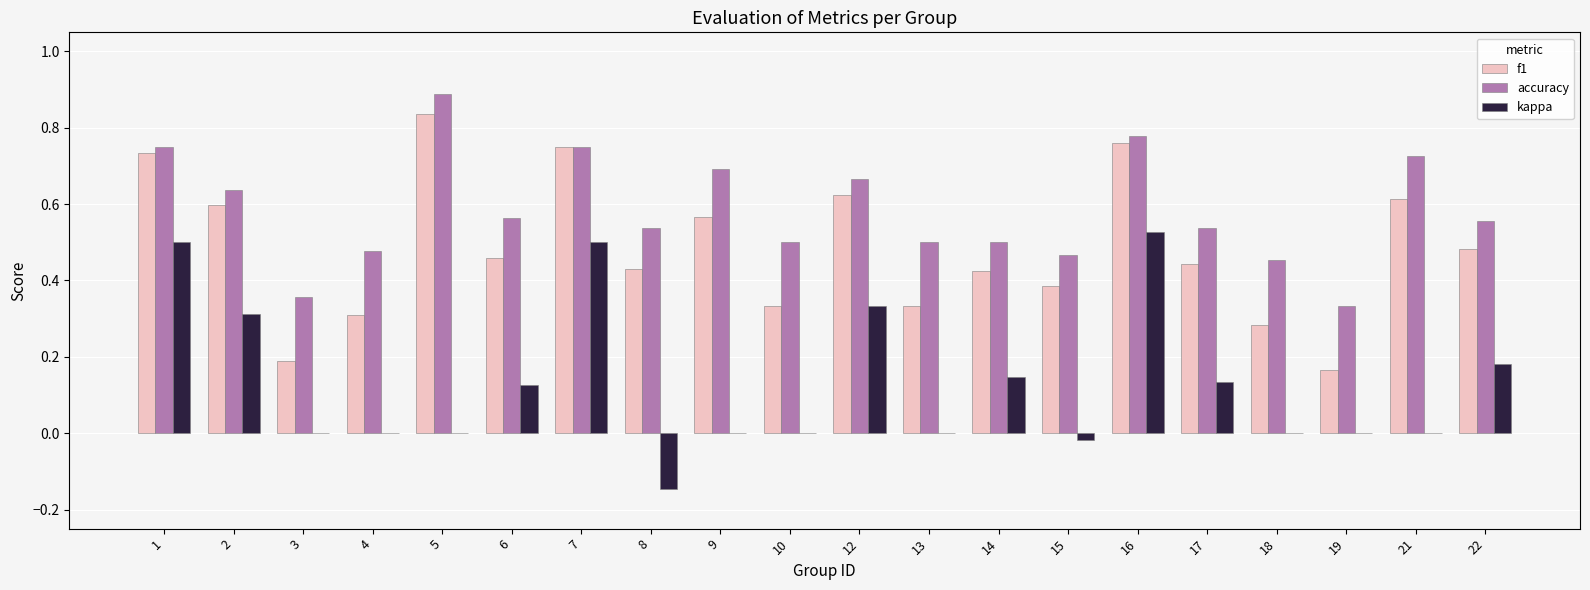

The f1 series shows 1.0 at 9. True or false?

False